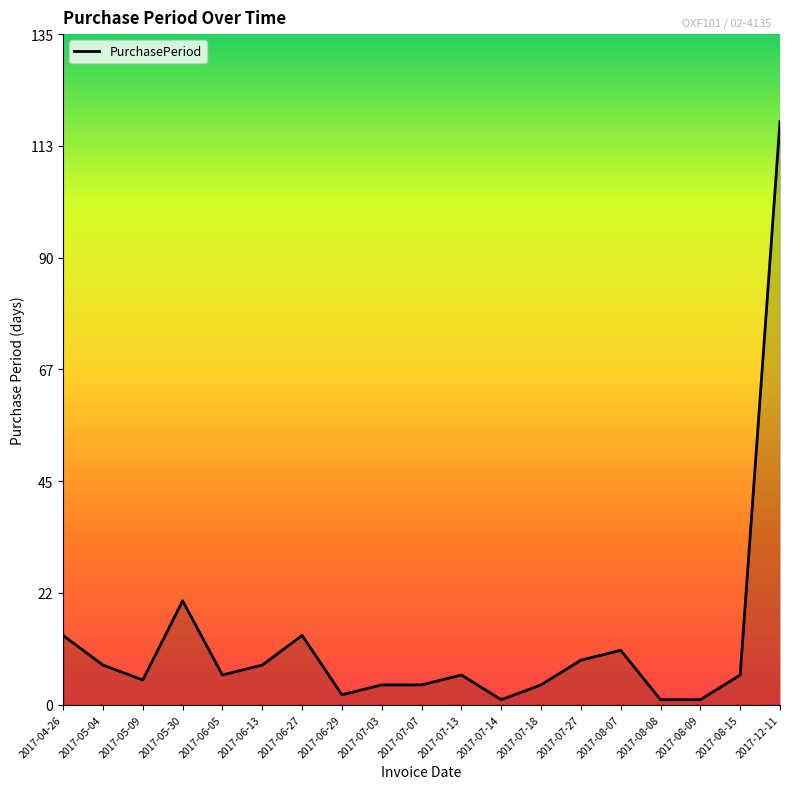

Where is the first local minimum?

2017-05-09